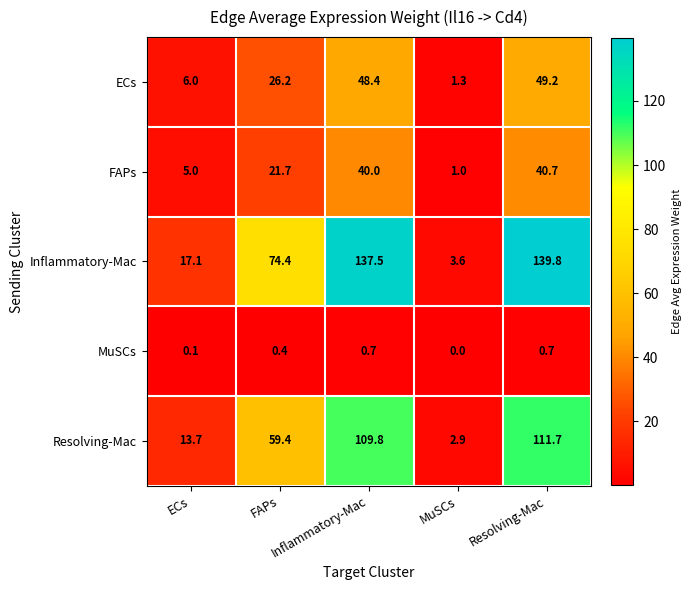

At how many categories does at least one series exceed 33?

3